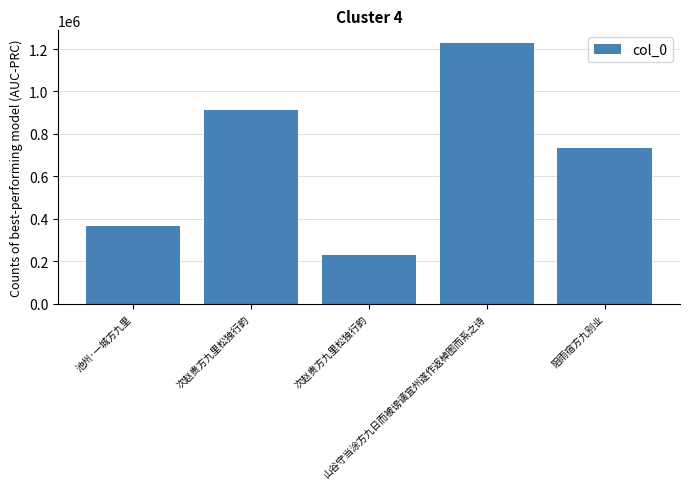

Reading left to right, list all the values displayed in this chart.

368269	911654	228682	1226925	734407